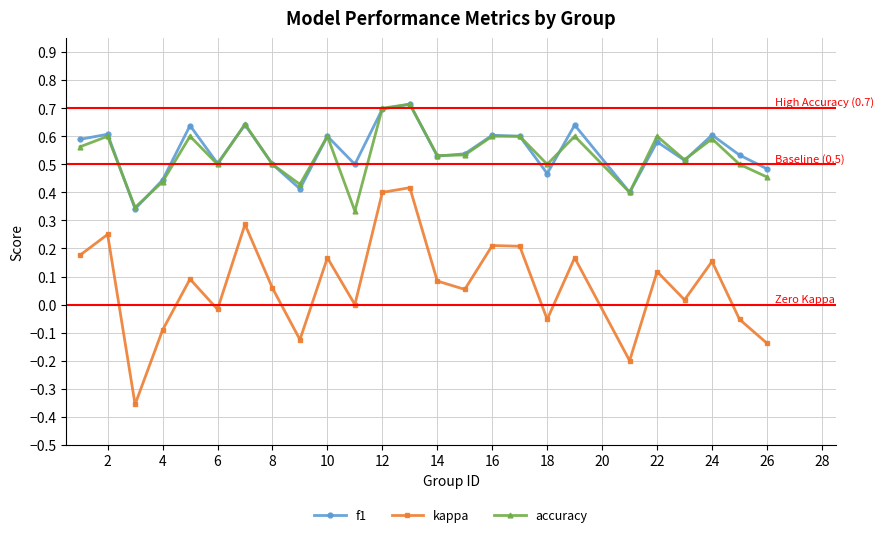

What is the maximum value shown in the chart?

0.7